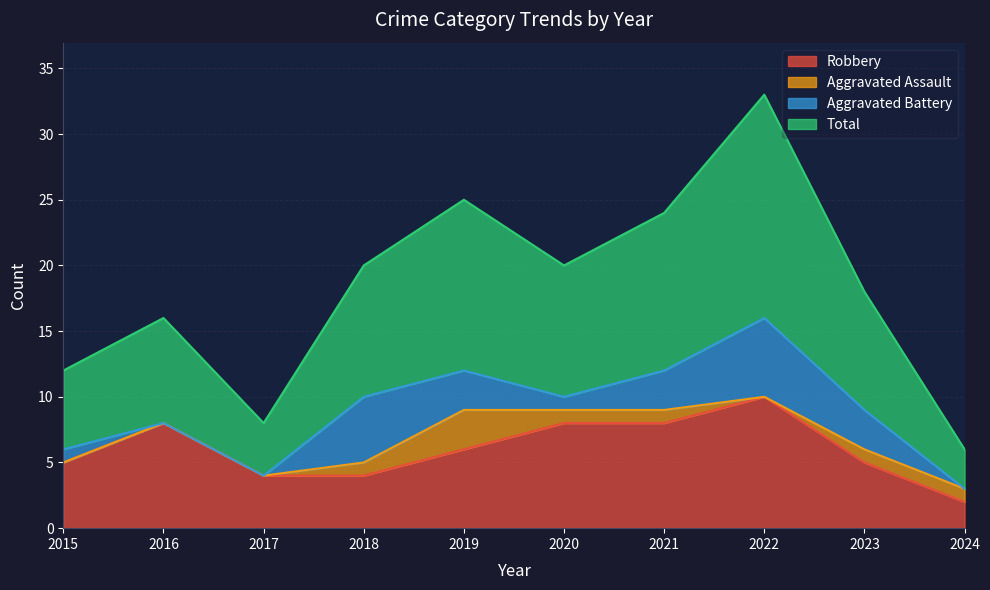

How many values in the Total series exceed 20?

3